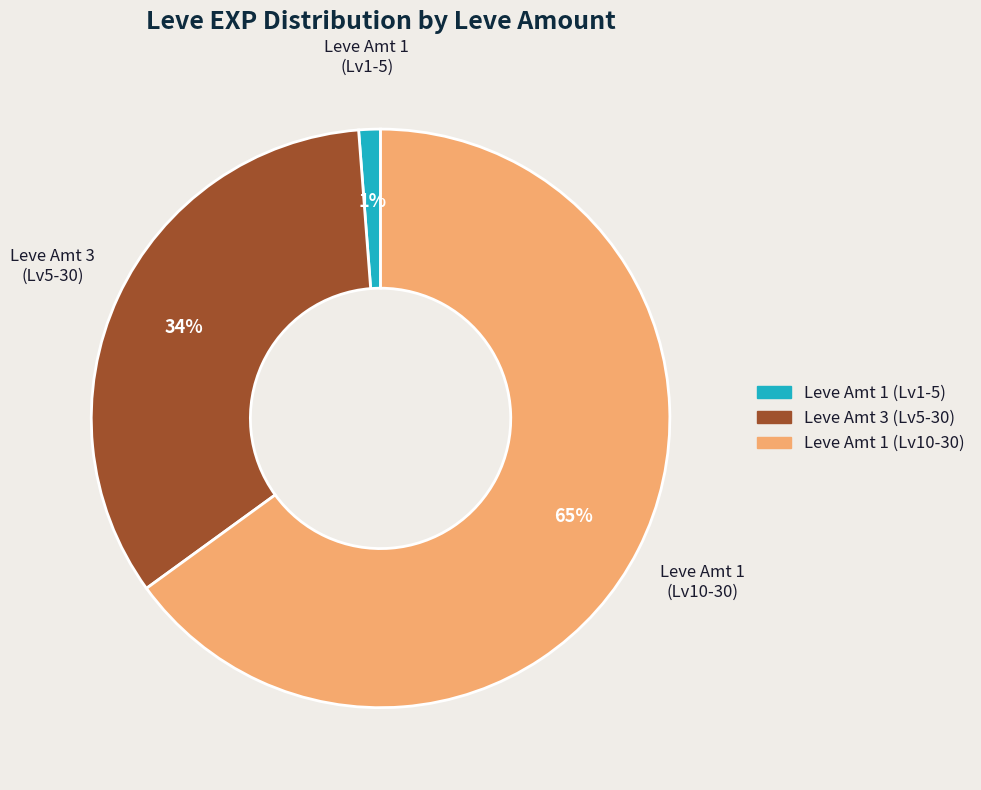

Which category has the biggest portion of the pie?

Leve Amt 1 (Lv10-30)